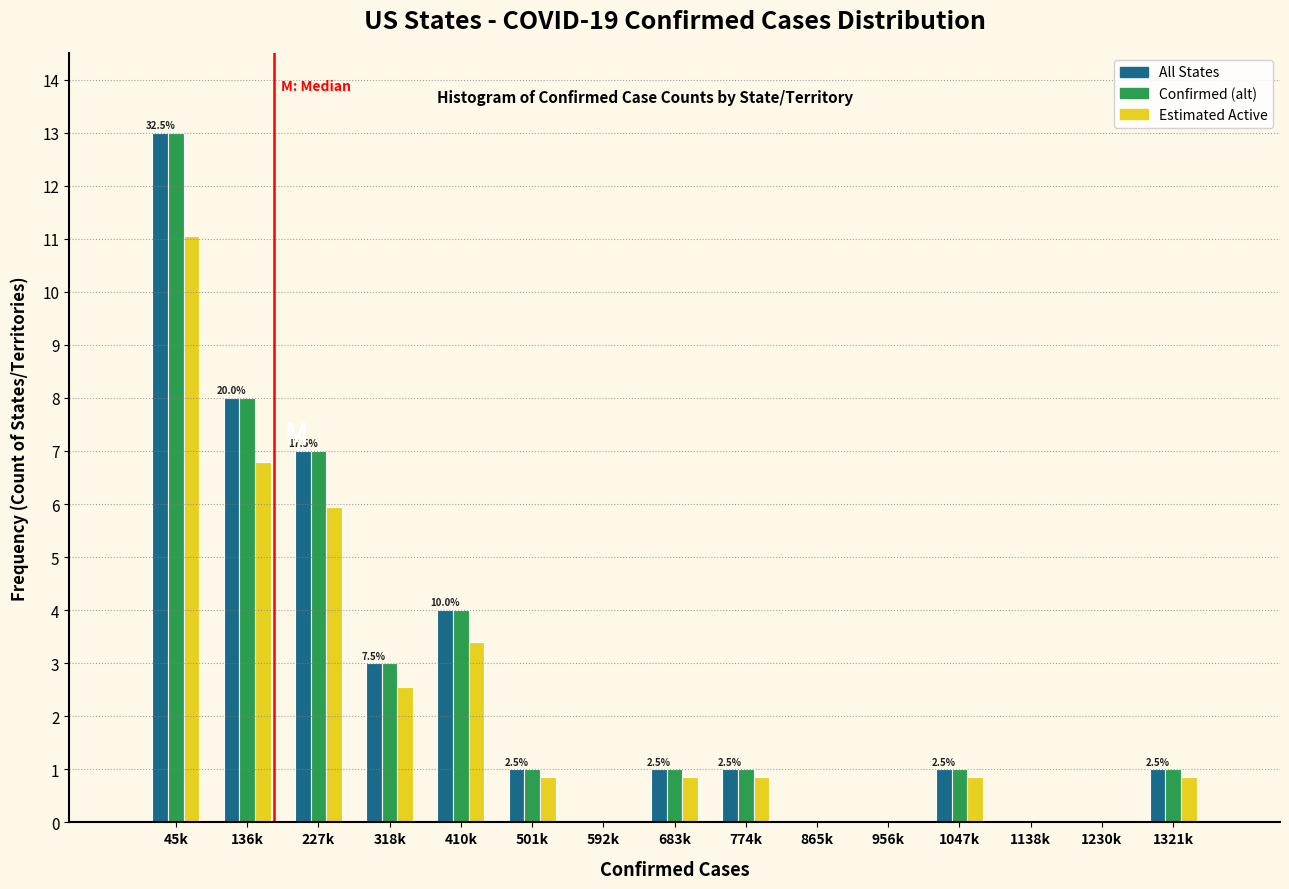

Which category has the highest value across all series?

45k